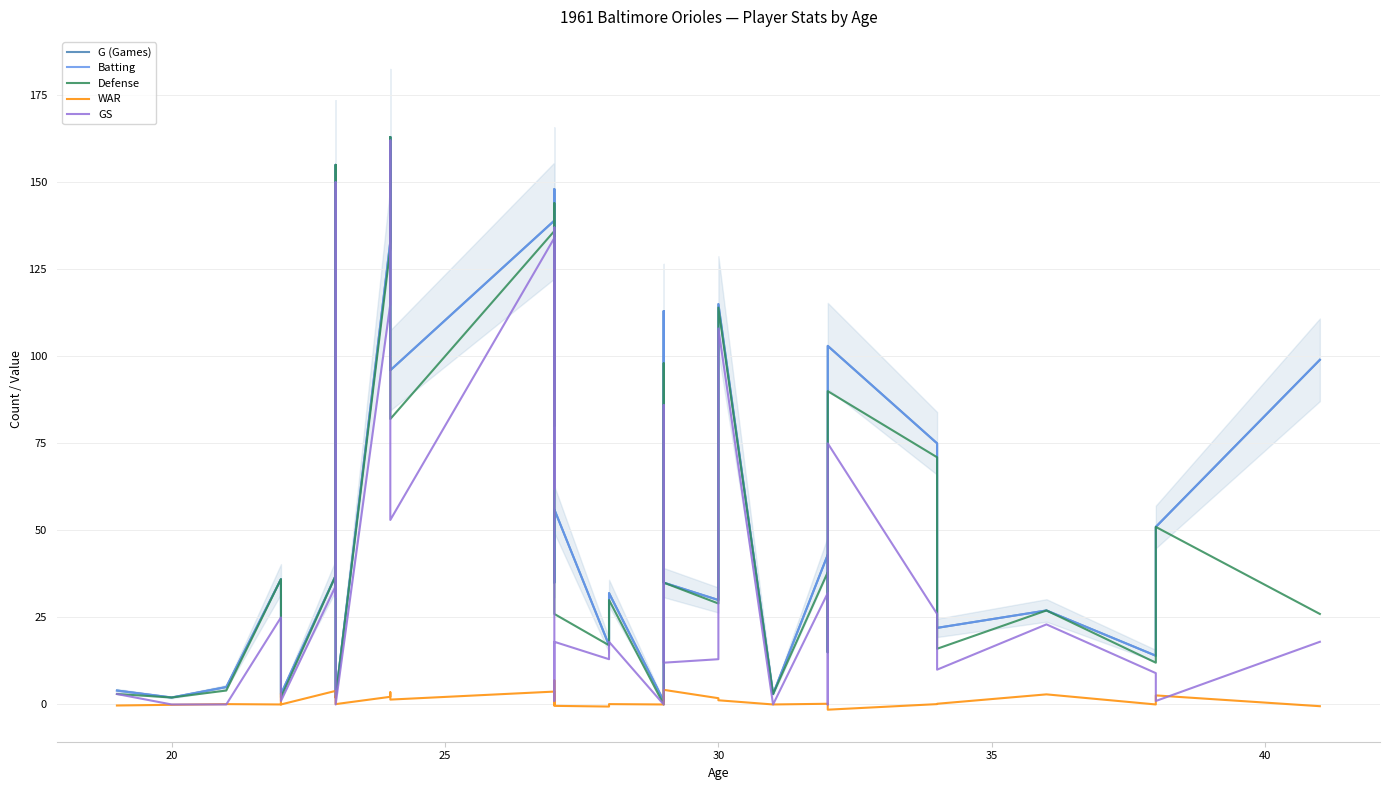

How many lines are shown in the chart?

5